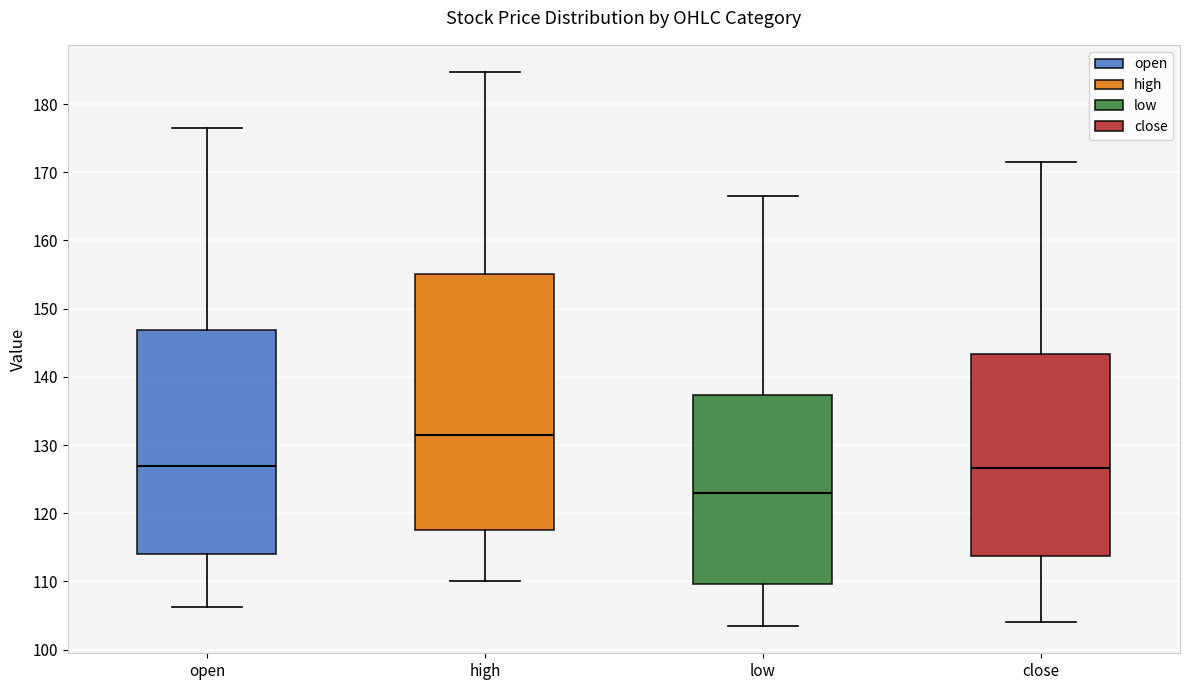

Reading left to right, read every box against the y-axis: the position of its median line, the range the box covers, and the ends of its whiskers. The values are not printed on the chart, so give them approximately, as read against the axis.

open: median 127, box 114 to 147, whiskers 106 to 176
high: median 131, box 118 to 155, whiskers 110 to 185
low: median 123, box 110 to 137, whiskers 104 to 167
close: median 127, box 114 to 143, whiskers 104 to 171